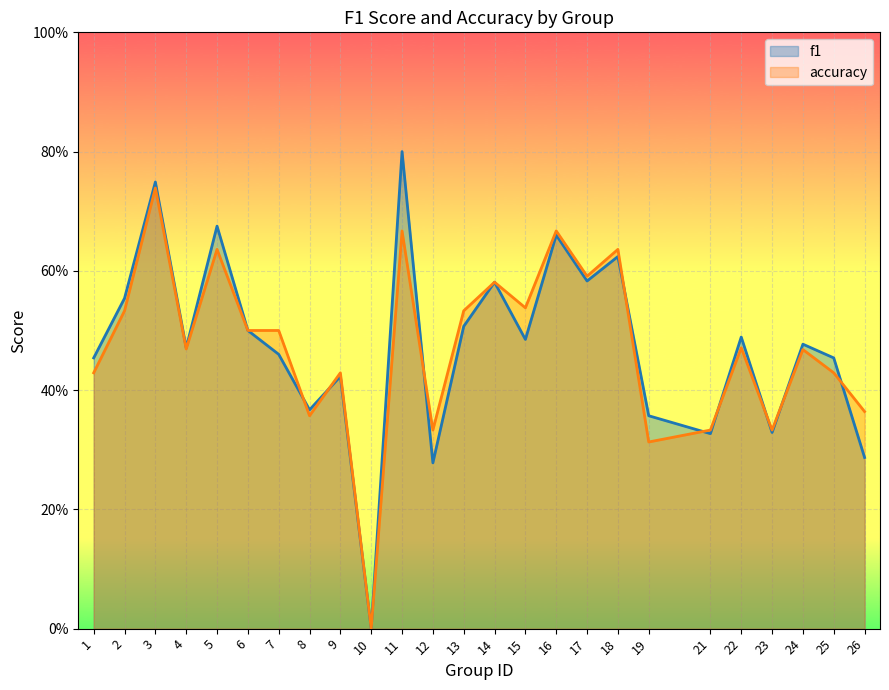

Rank the series at 8 from lowest to highest value.

accuracy, f1